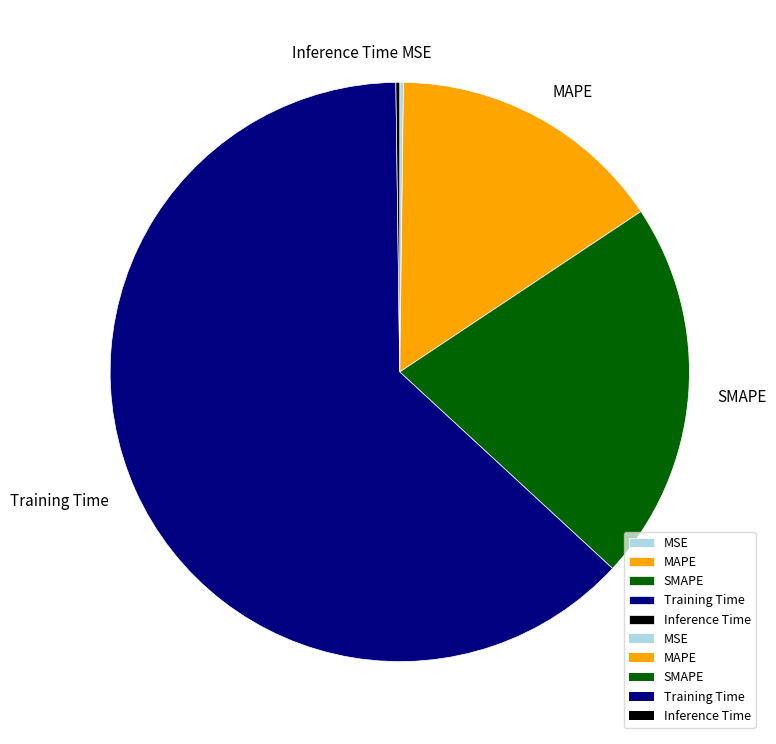

Which category has the biggest portion of the pie?

Training Time